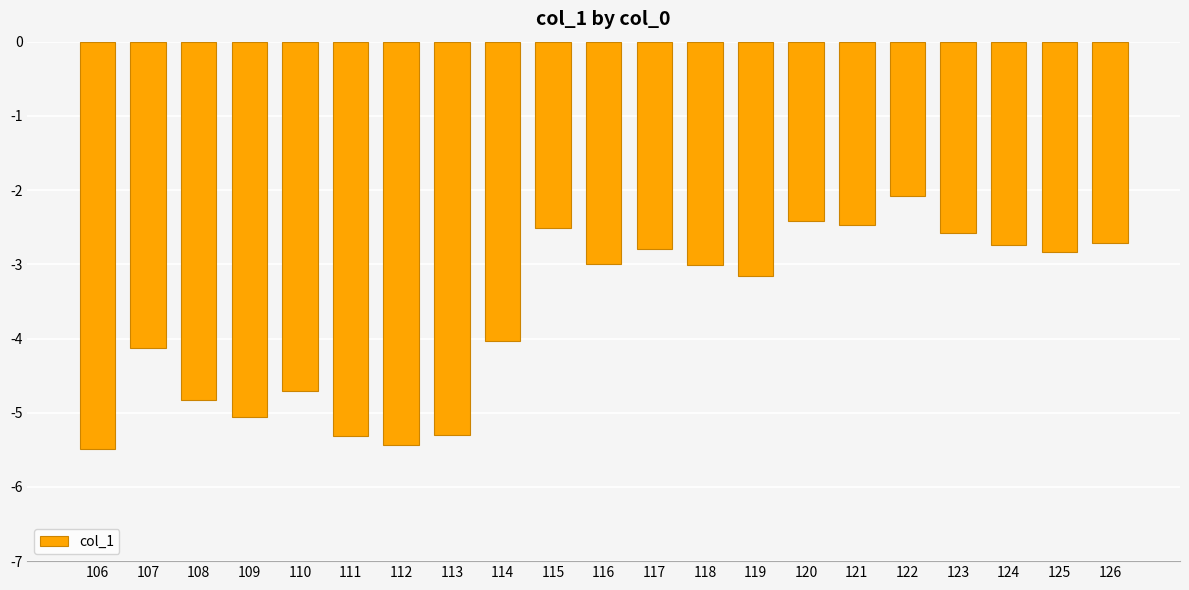

Are the bars horizontal?

No